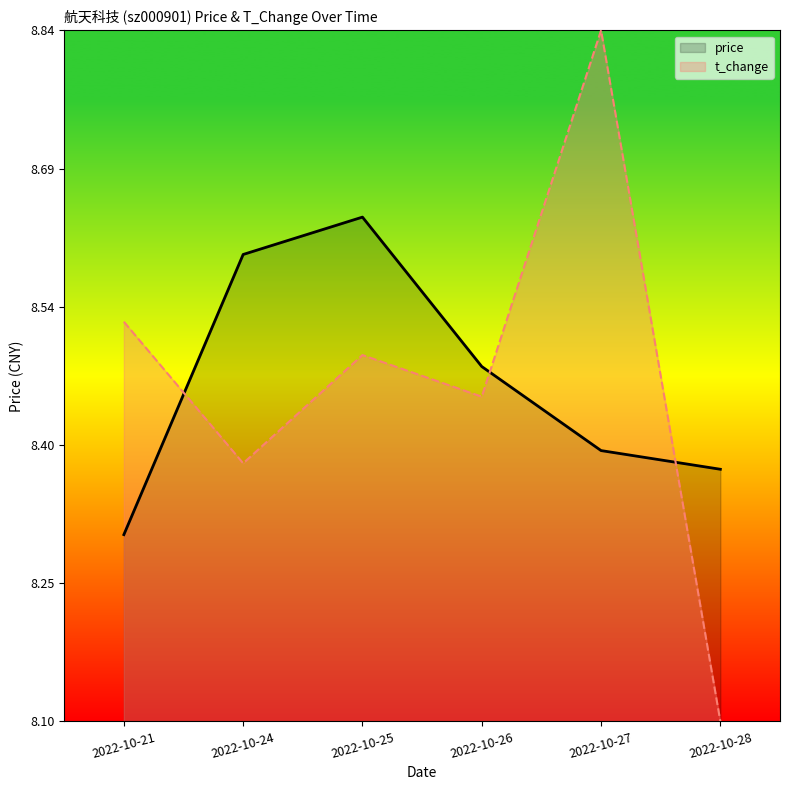

At which category does the chart reach its peak across all series?

2022-10-27